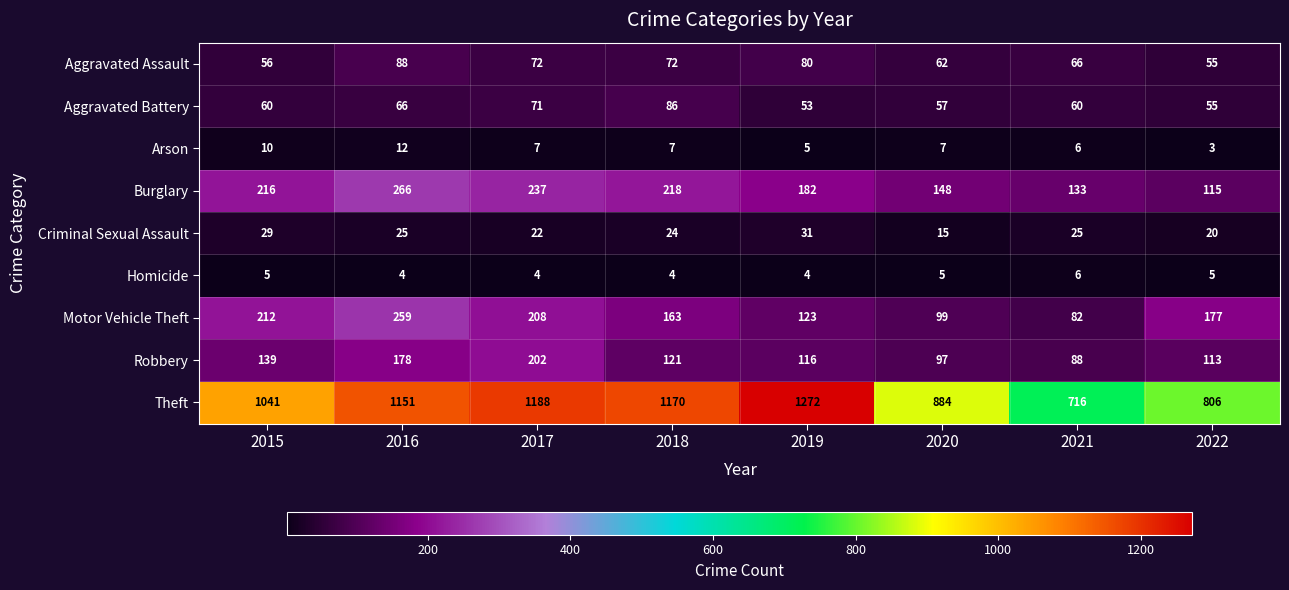

Rank the series at 2015 from lowest to highest value.

Homicide, Arson, Criminal Sexual Assault, Aggravated Assault, Aggravated Battery, Robbery, Motor Vehicle Theft, Burglary, Theft